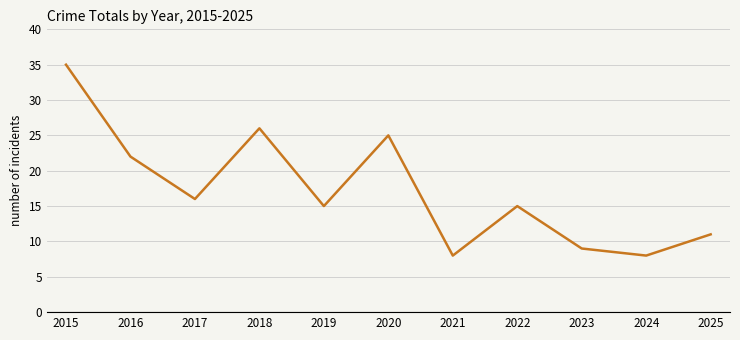

Reading left to right, extract all data points from this chart.

35	22	16	26	15	25	8	15	9	8	11